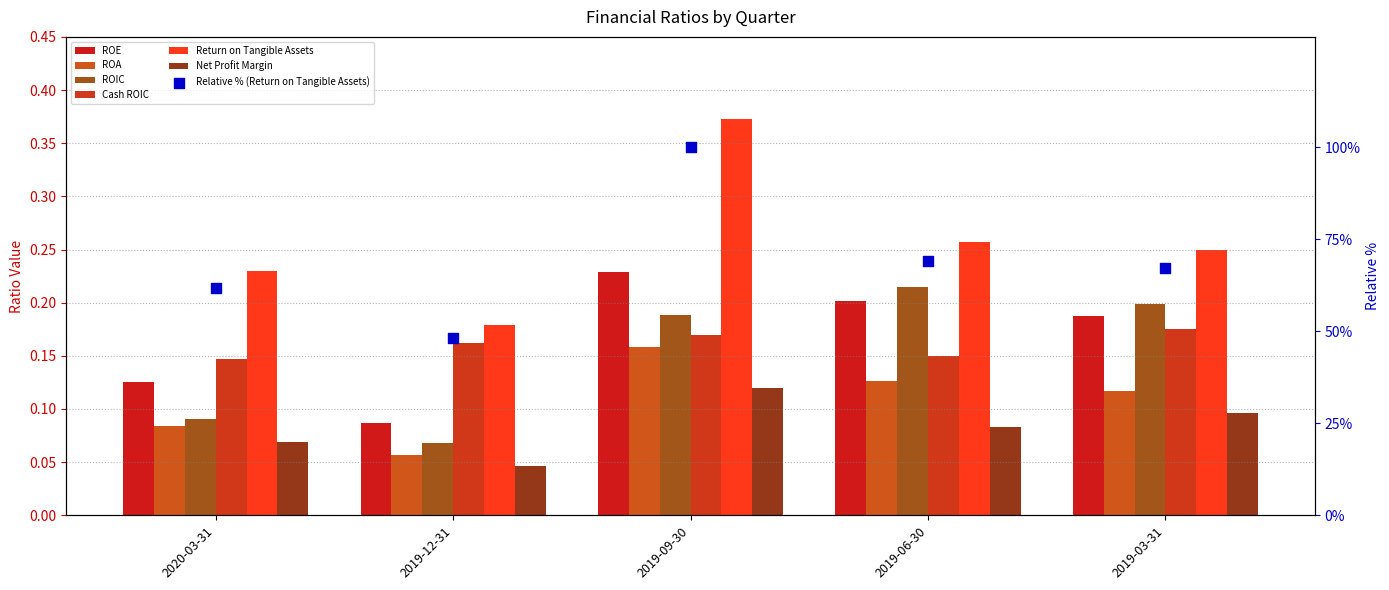

Which series reaches the minimum Y coordinate?

Net Profit Margin